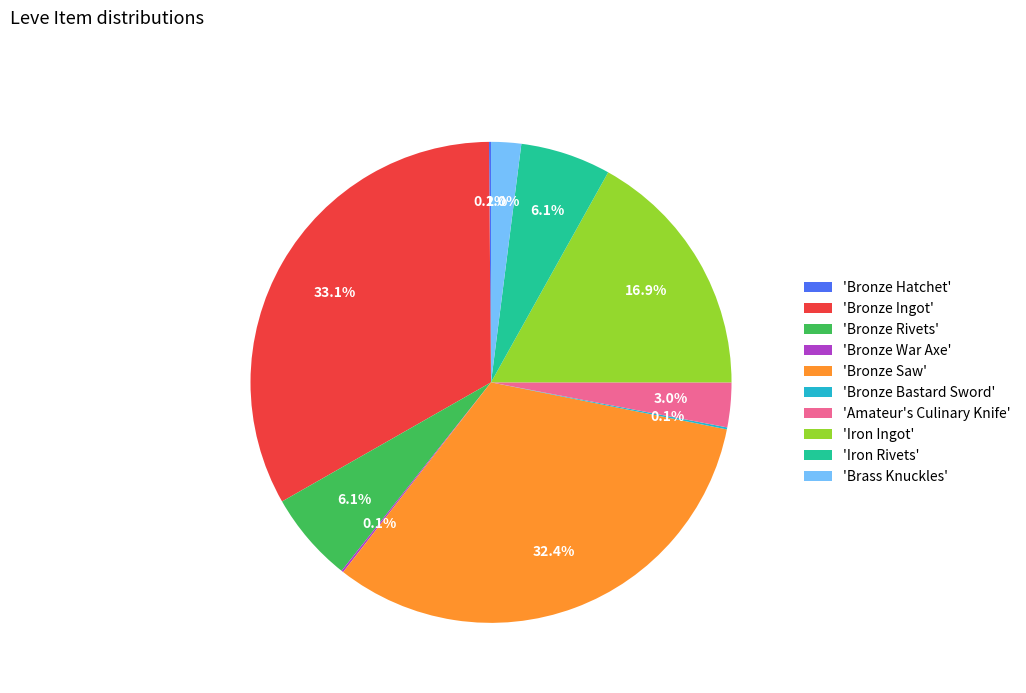

What is the total percentage of 'Iron Rivets' and 'Bronze Rivets'?

12.2%